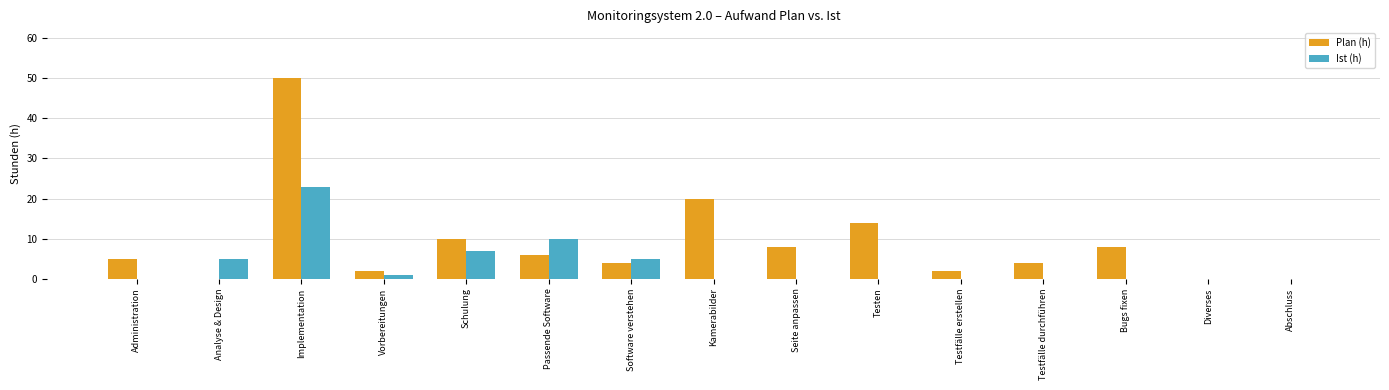

Between Schulung and Abschluss, which series saw the biggest shift?

Plan (h)